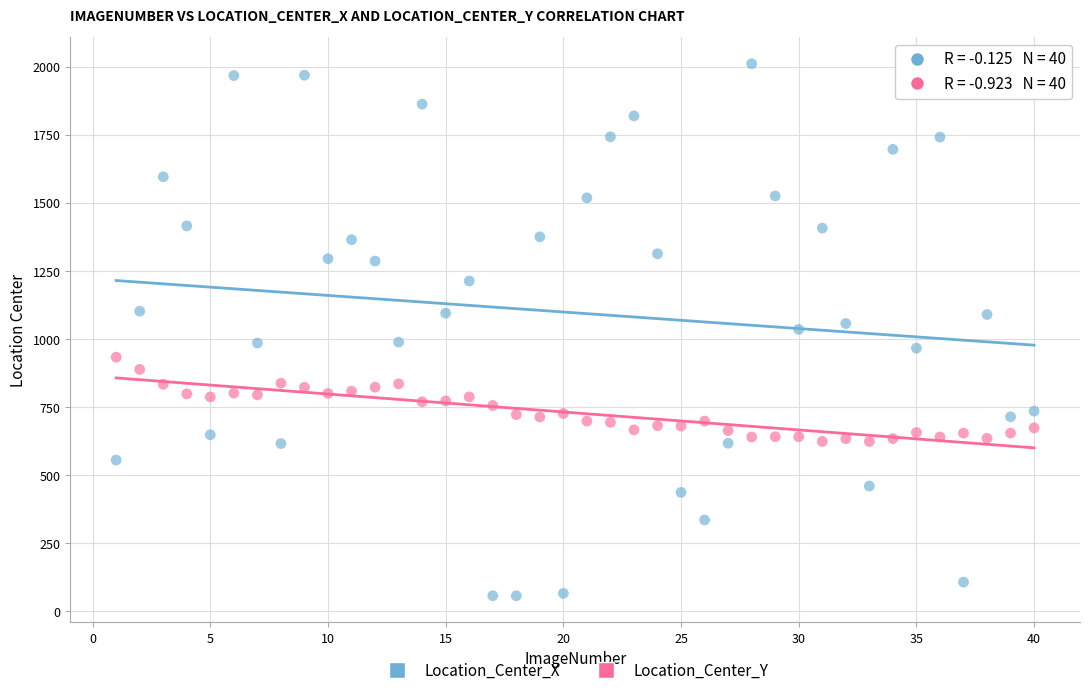

Which series has the widest spread of Y values?

Location_Center_X